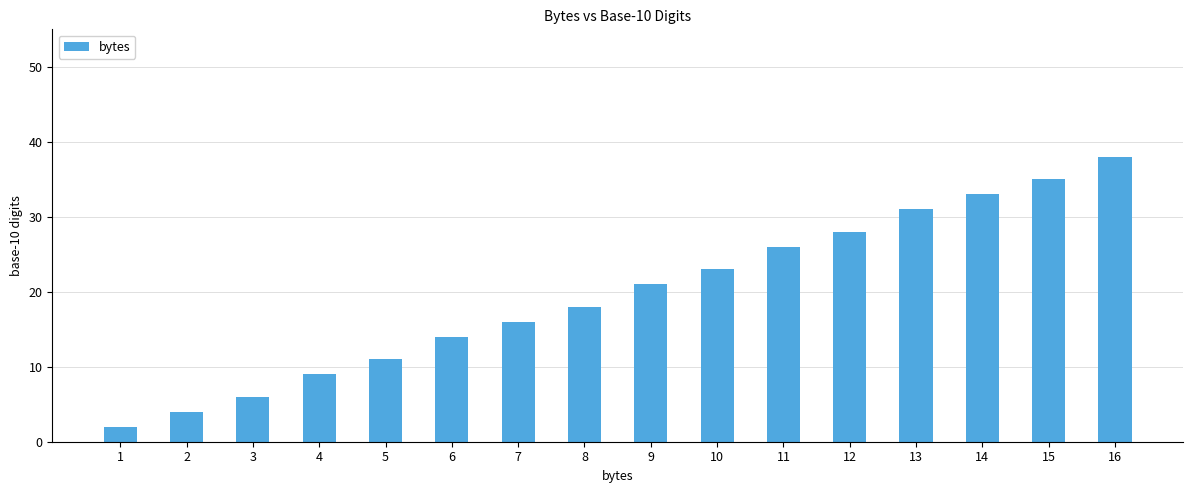

How many values are below 21?

8